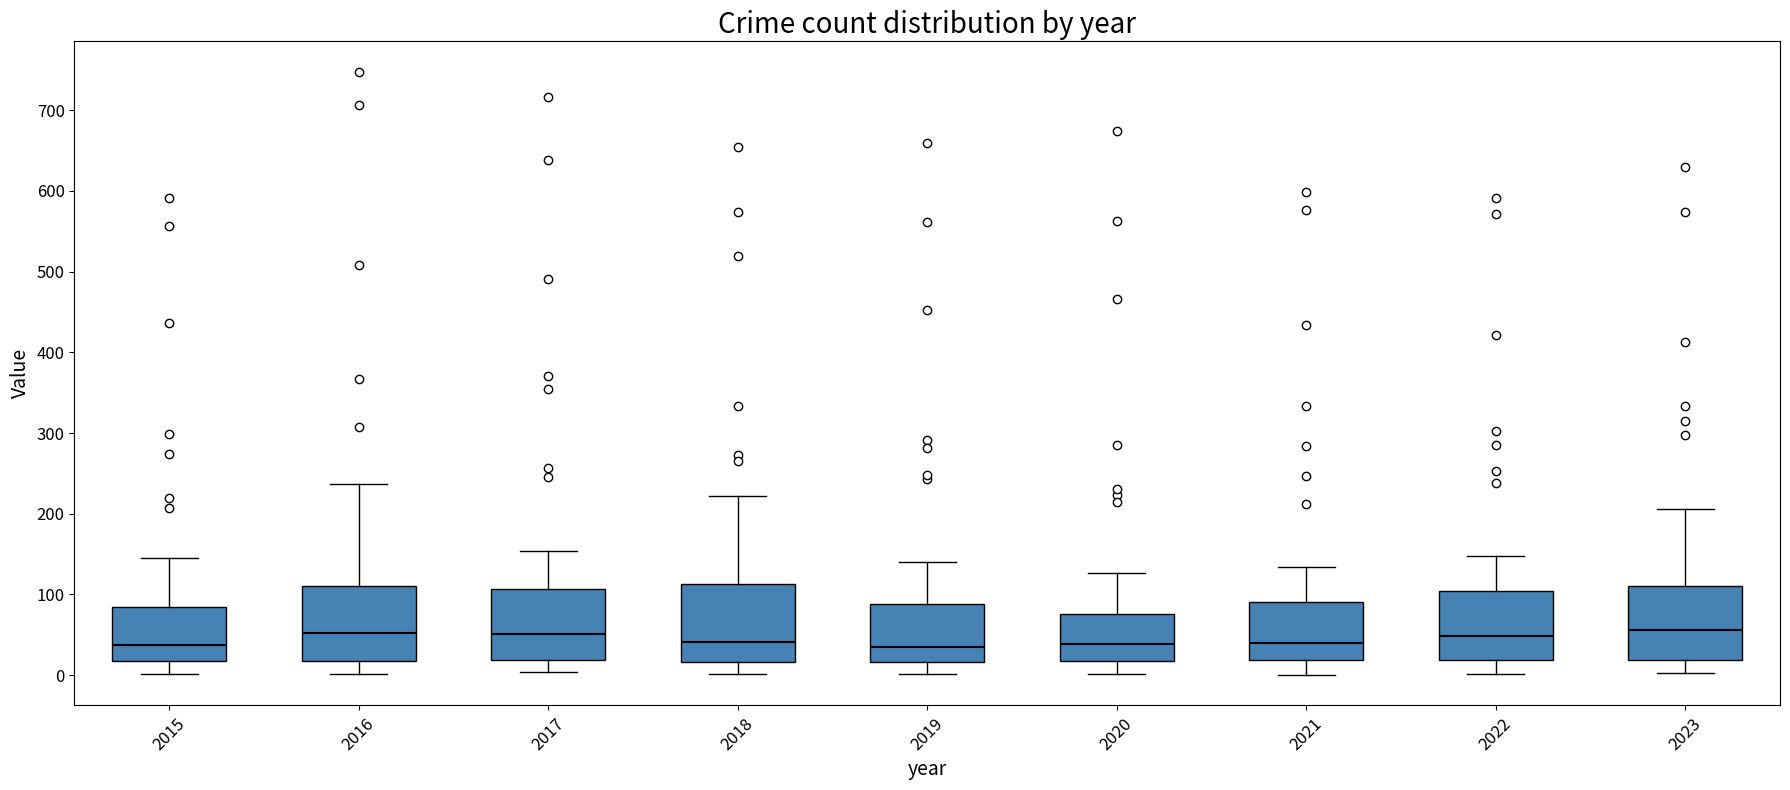

Where is the upper edge of the box at x = 2019 on the y-axis? The values are not printed on the chart, so give them approximately, as read against the axis.

90